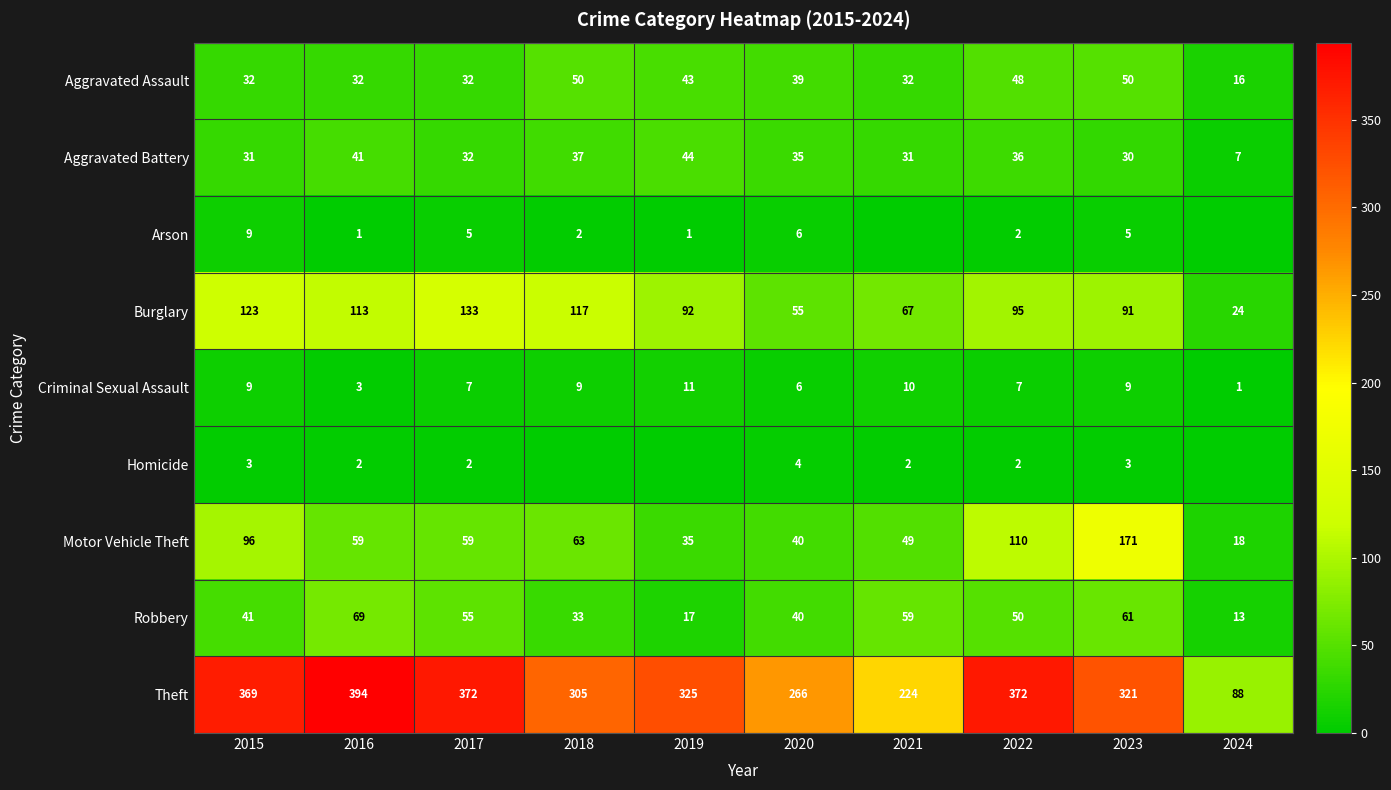

At which label is Motor Vehicle Theft closest to 94?

2015